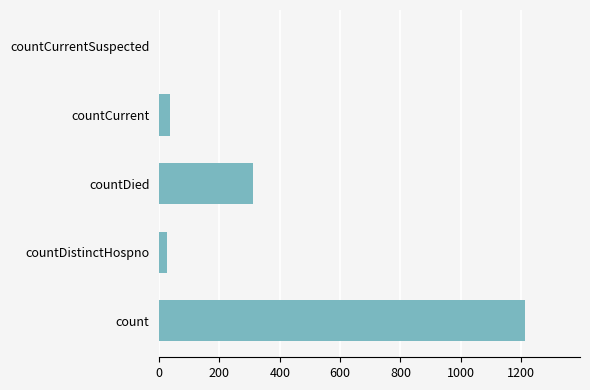

Is it true that the value at countCurrentSuspected is 0?

True